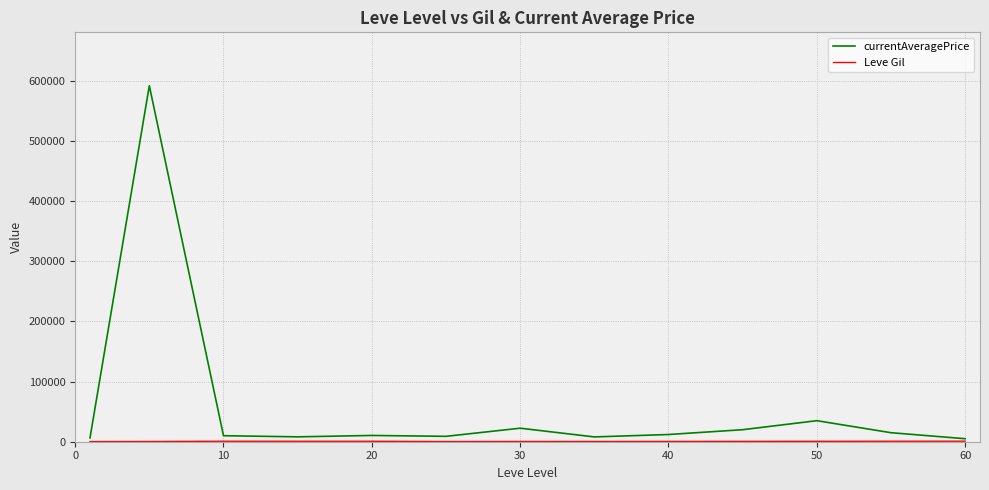

Which series has the widest spread of values?

currentAveragePrice